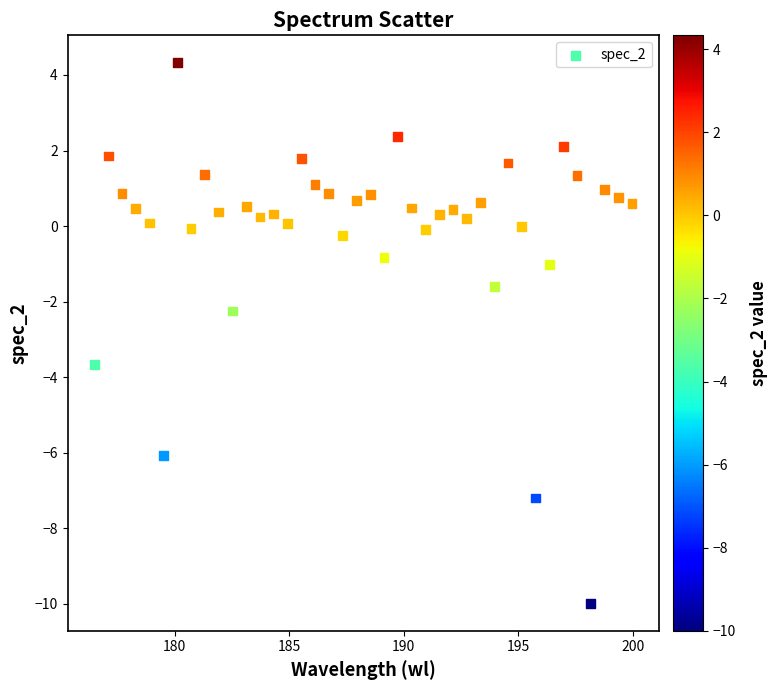

What is the range of X values (max minus min)?

23.5